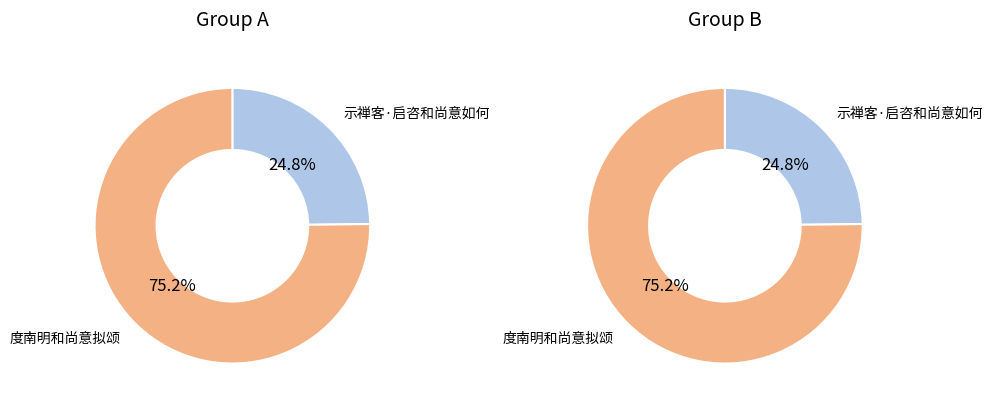

Is it true that 示禅客·启咨和尚意如何 is 25% of the pie?

True